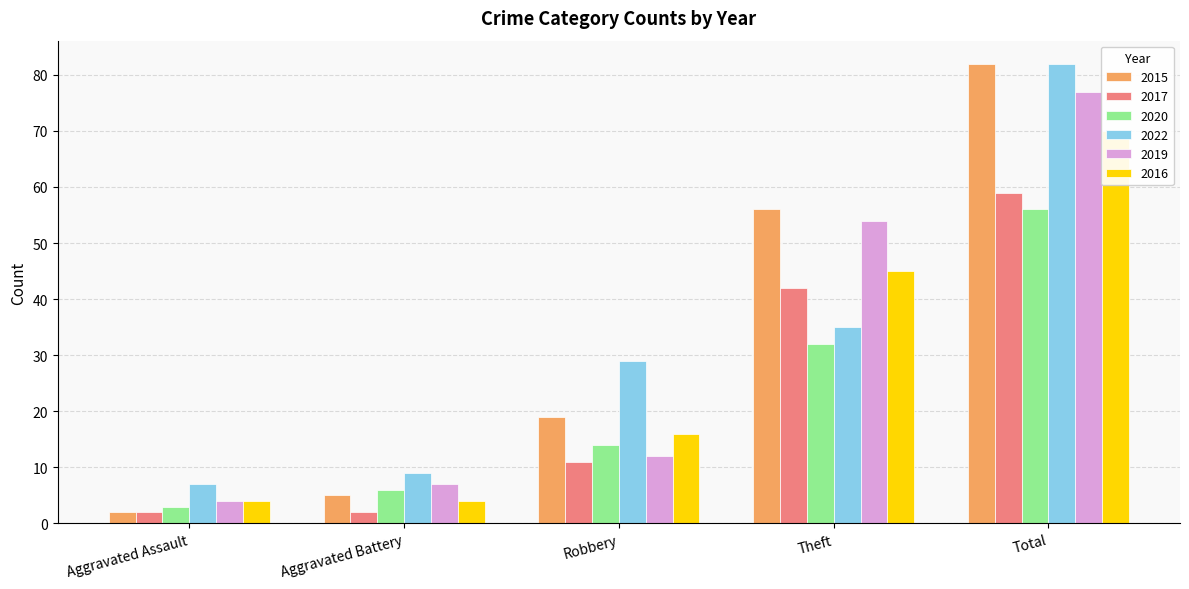

List the labels in order of 2015 value, smallest first.

Aggravated Assault, Aggravated Battery, Robbery, Theft, Total